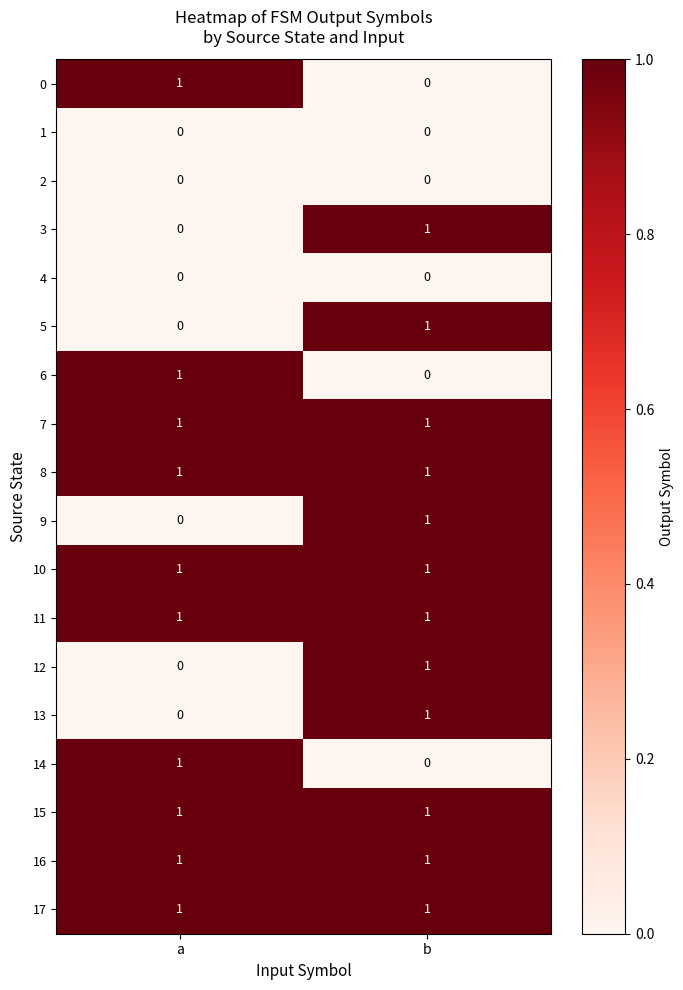

At which category is the sum across all series the highest?

b